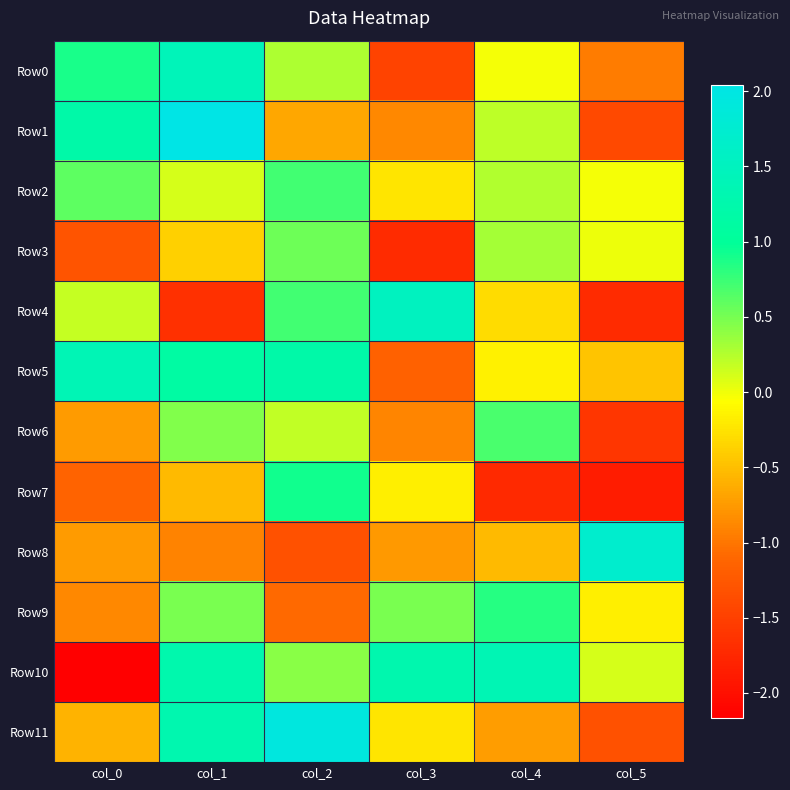

Rank the series by their maximum value, from lowest to highest.

Row3, Row6, Row2, Row9, Row7, Row10, Row5, Row0, Row4, Row8, Row11, Row1